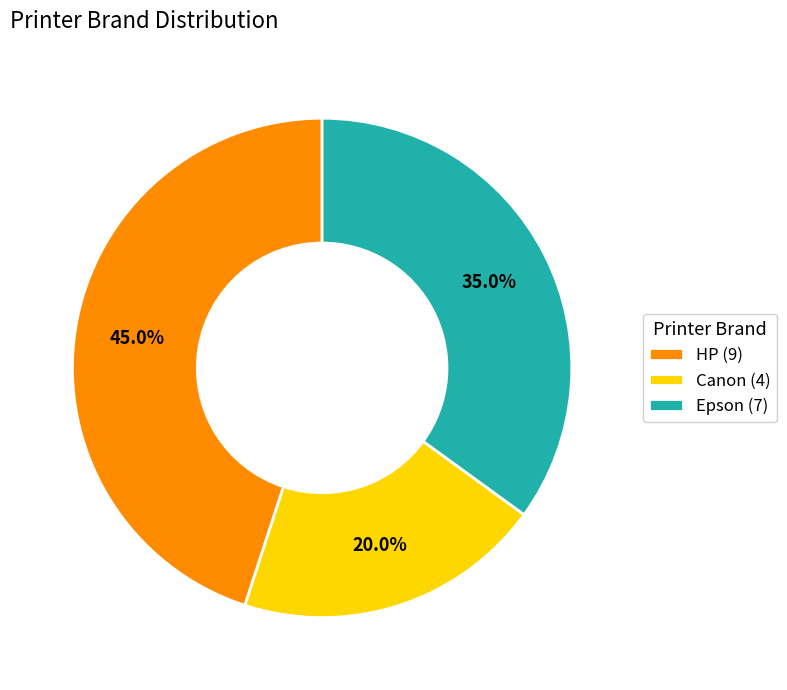

Is there any slice that represents more than half of the pie?

No